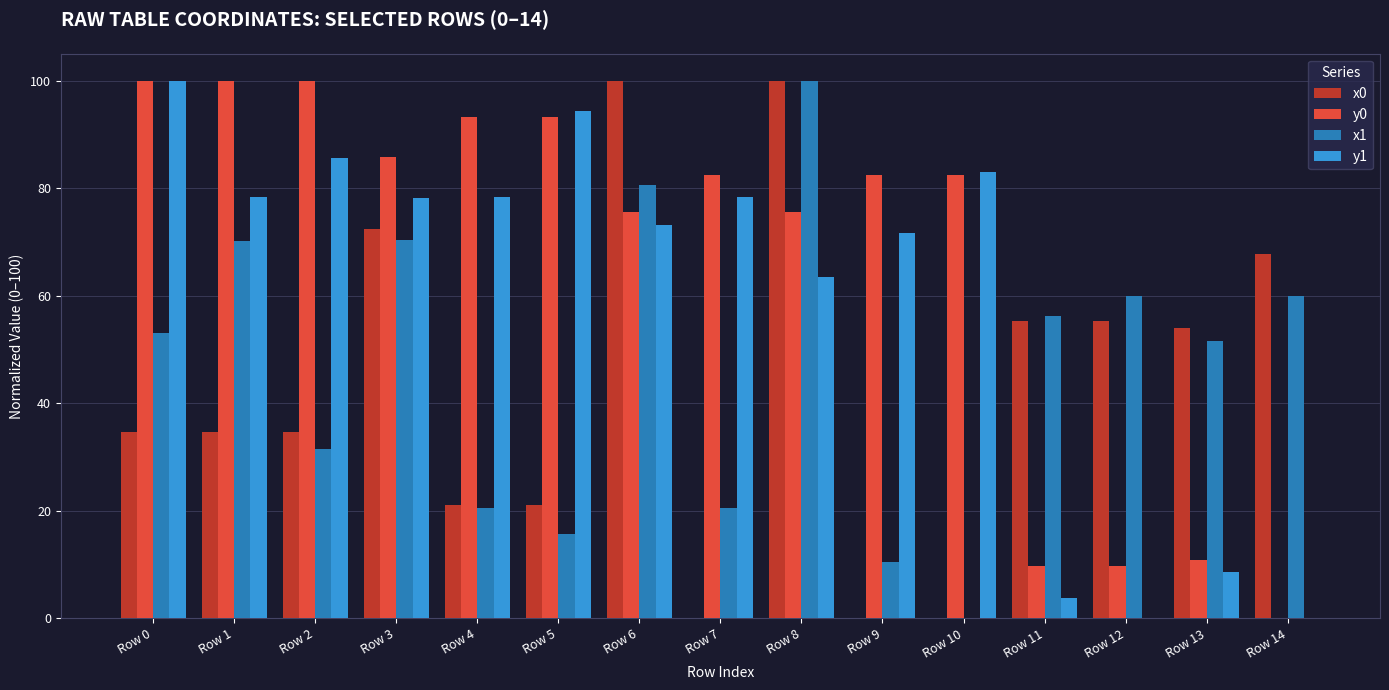

Which series changed the most between Row 1 and Row 4?

x1